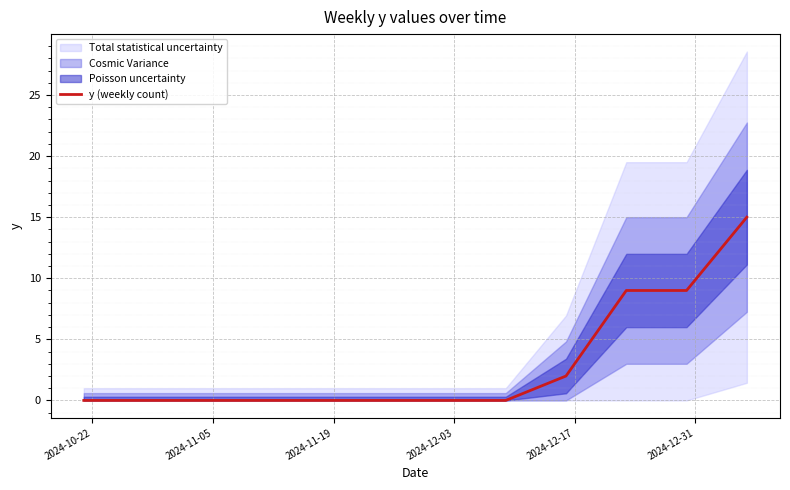

What is the highest value of the y (weekly count) series?

15